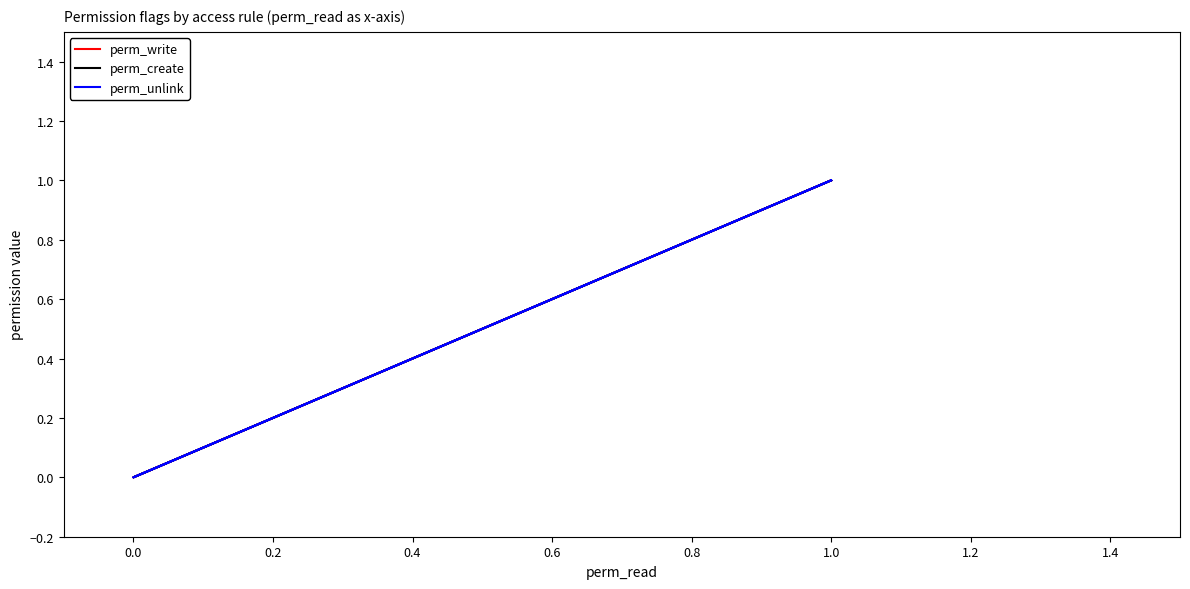

Reading right to left, list all the values displayed in this chart.

perm_write: 1	1	1	0	1	1
perm_create: 1	1	1	0	1	1
perm_unlink: 1	1	1	0	1	1